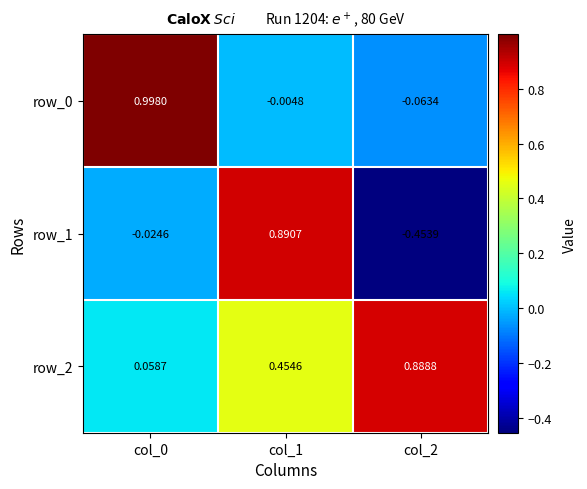

Is the value of row_1 at col_0 greater than the value of row_2 at col_1?

No